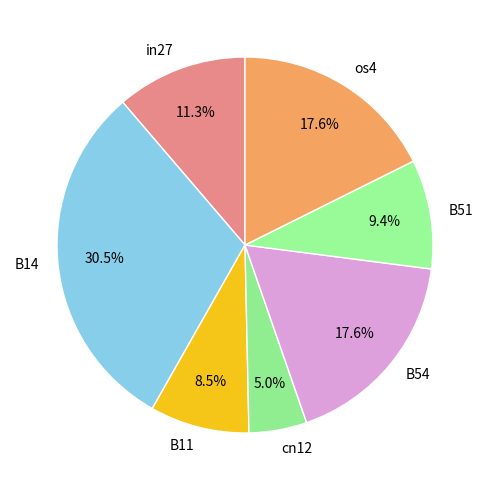

Between B11 and B51, which is larger?

B51